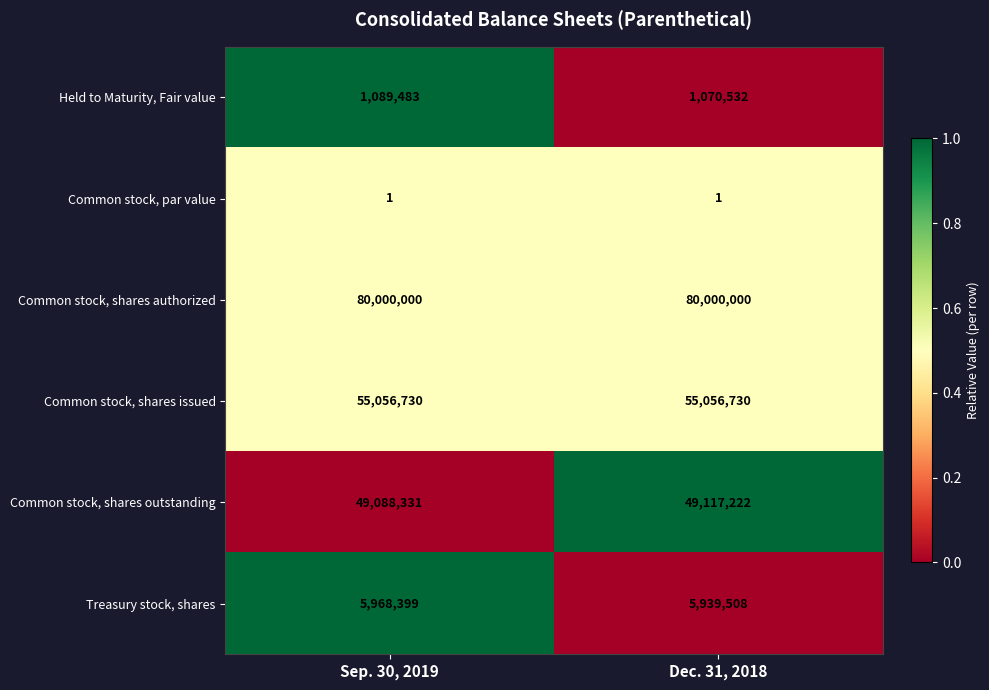

What is the greatest value displayed?

80000000